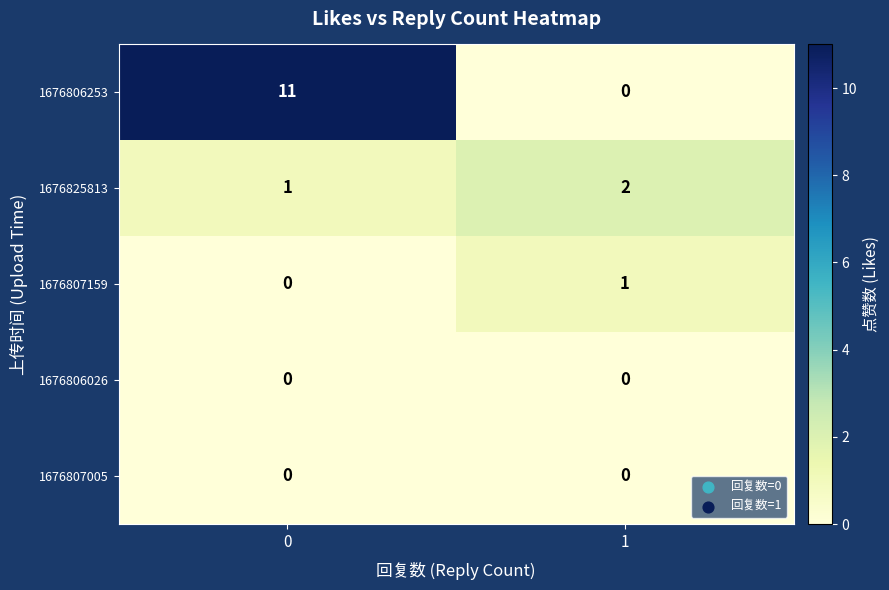

True or false: 1676806026 has a value of 0 at 1.

True